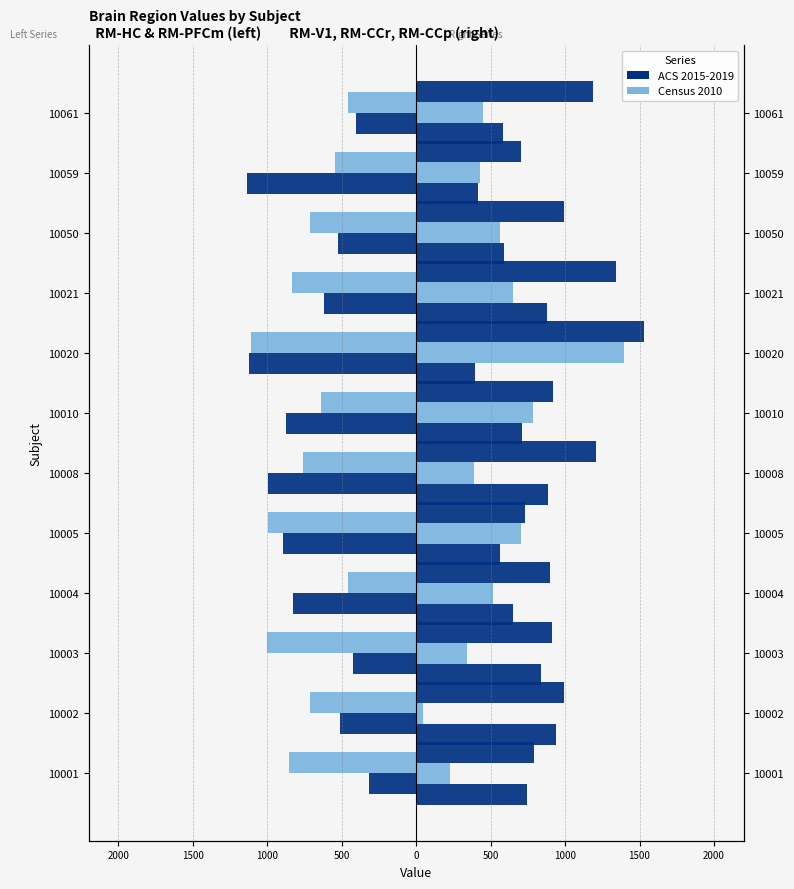

Reading left to right, what are all the values shown in this chart?

RM-HC_R: -314	-510	-422	-828	-896	-996	-874	-1124	-620	-522	-1134	-402
RM-PFCm_R: -854	-716	-1002	-458	-998	-760	-640	-1112	-832	-712	-544	-456
RM-V1_R: 742	940	836	648	562	882	712	392	880	590	416	584
RM-CCr_R: 224	44	344	516	704	390	784	1396	652	566	428	450
RM-CCp_R: 794	996	910	902	732	1210	920	1530	1342	992	702	1190